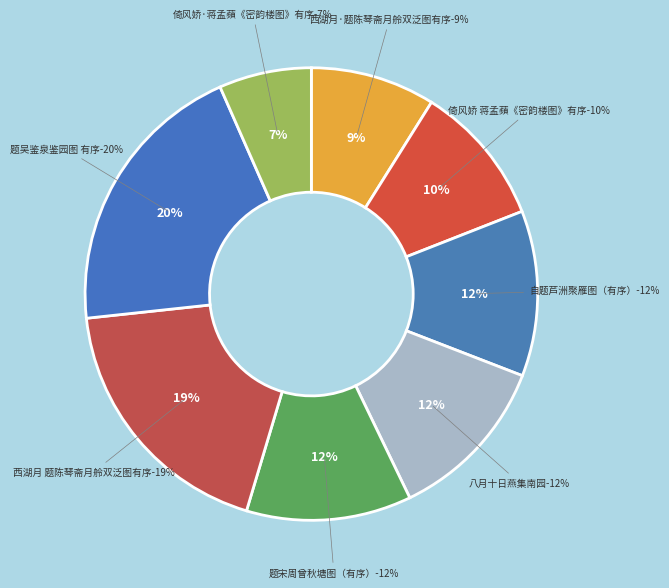

To the nearest percent, what is the average slice percentage?

12%